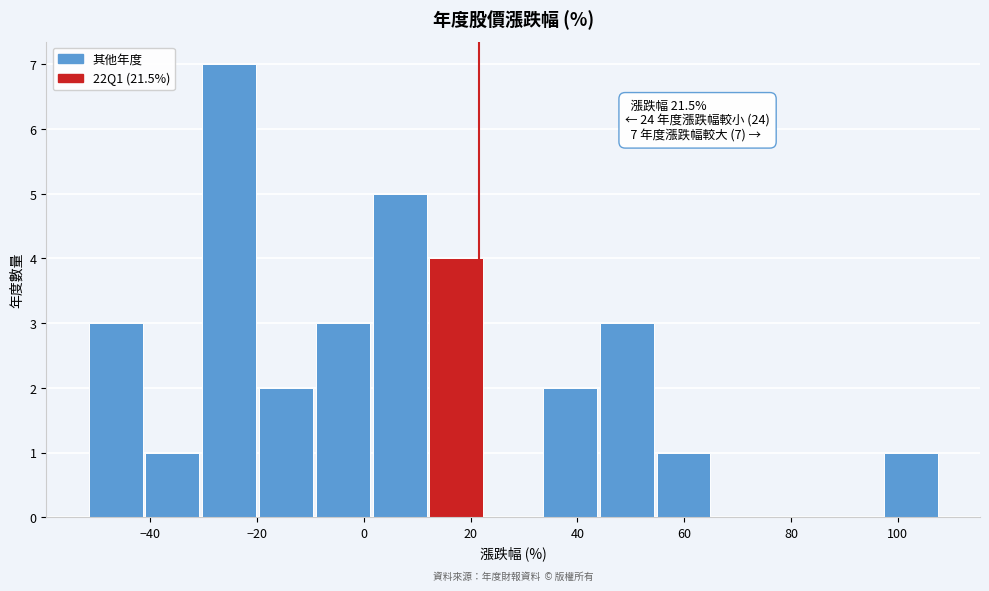

Which range on the x-axis has the tallest bar?

-30 to -20